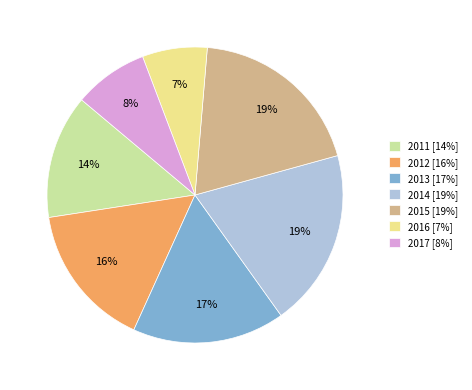

Combined, do 2016 and 2011 account for over 50%?

No